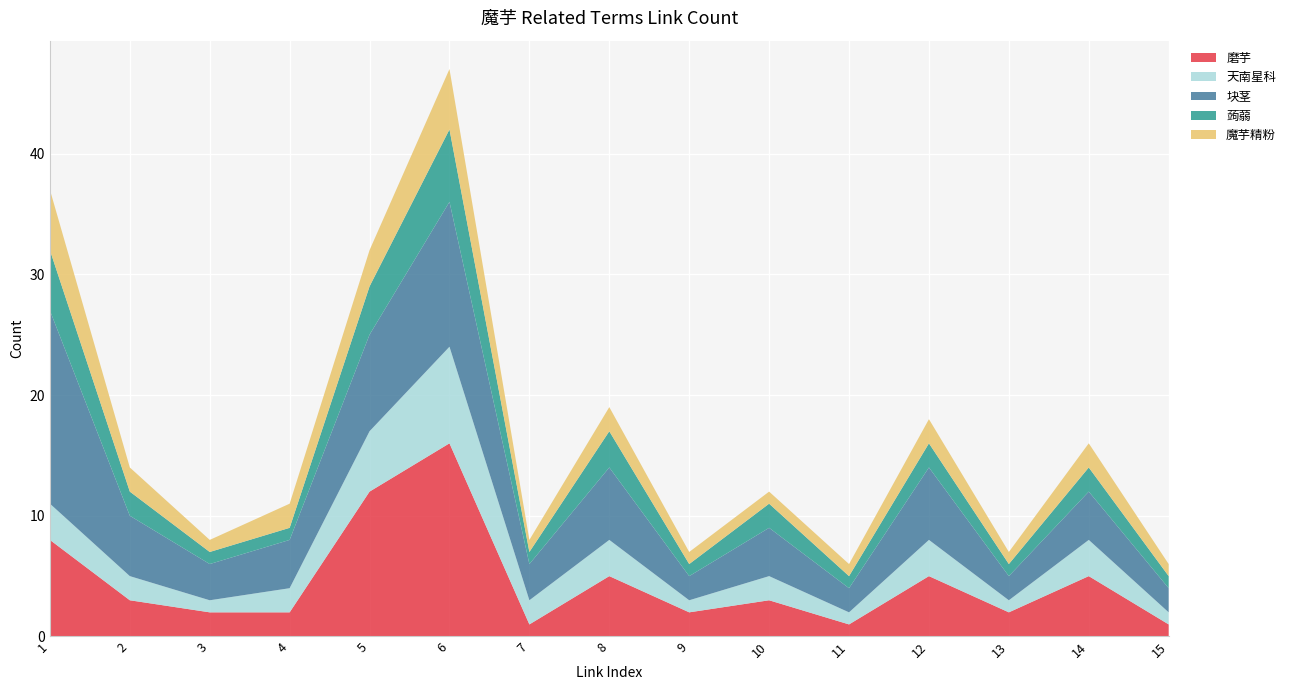

Reading right to left, transcribe all the data shown in this chart.

磨芋: 15=1	14=5	13=2	12=5	11=1	10=3	9=2	8=5	7=1	6=16	5=12	4=2	3=2	2=3	1=8
天南星科: 15=1	14=3	13=1	12=3	11=1	10=2	9=1	8=3	7=2	6=8	5=5	4=2	3=1	2=2	1=3
块茎: 15=2	14=4	13=2	12=6	11=2	10=4	9=2	8=6	7=3	6=12	5=8	4=4	3=3	2=5	1=16
蒟蒻: 15=1	14=2	13=1	12=2	11=1	10=2	9=1	8=3	7=1	6=6	5=4	4=1	3=1	2=2	1=5
魔芋精粉: 15=1	14=2	13=1	12=2	11=1	10=1	9=1	8=2	7=1	6=5	5=3	4=2	3=1	2=2	1=5